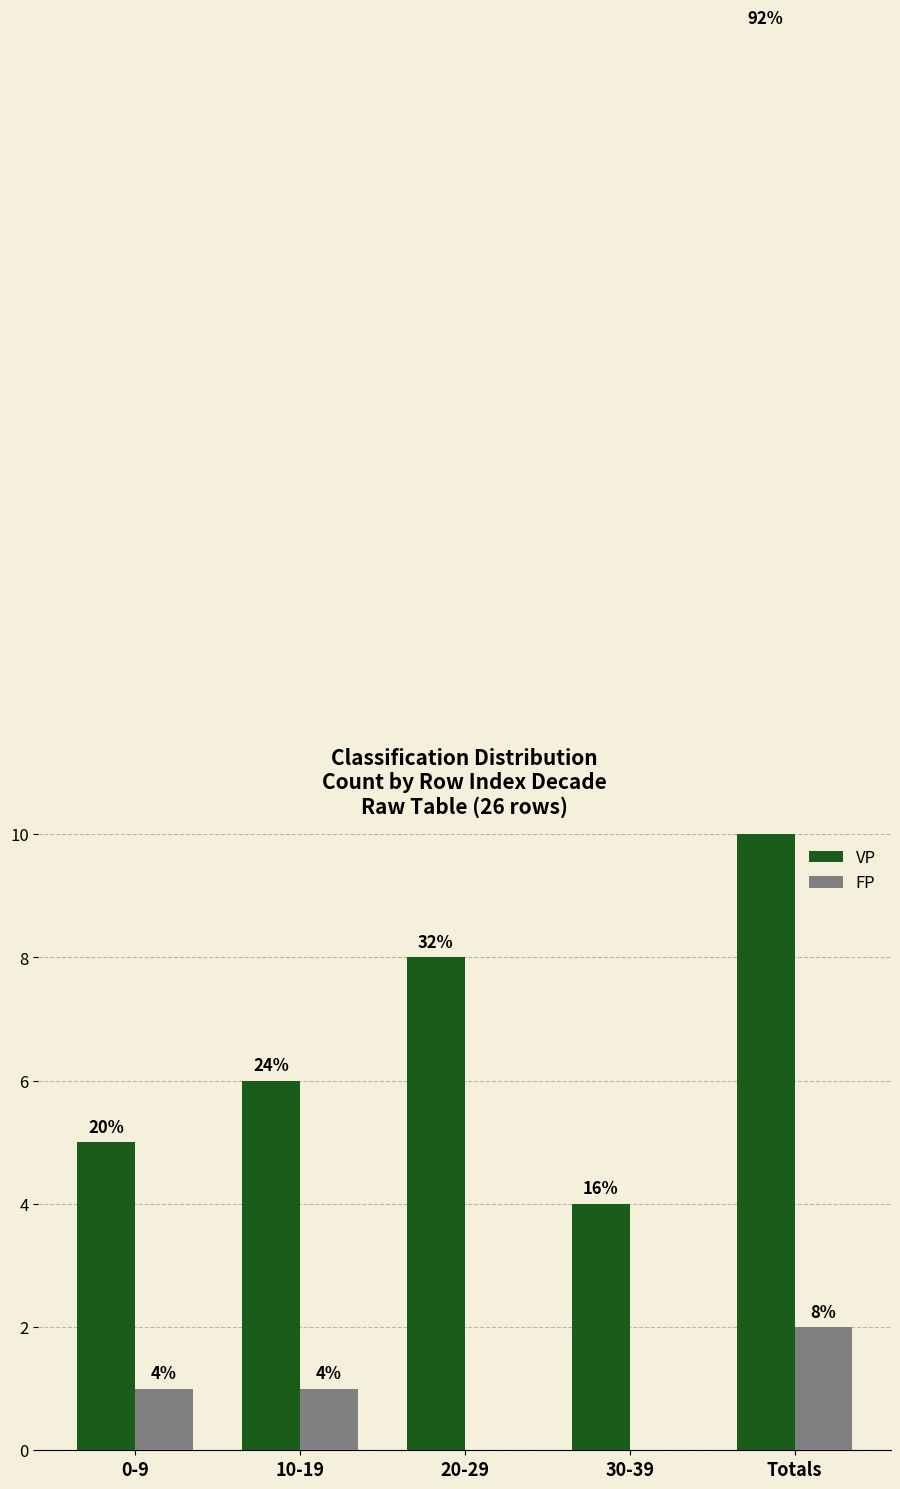

What is the total value across all series at 20-29?

8